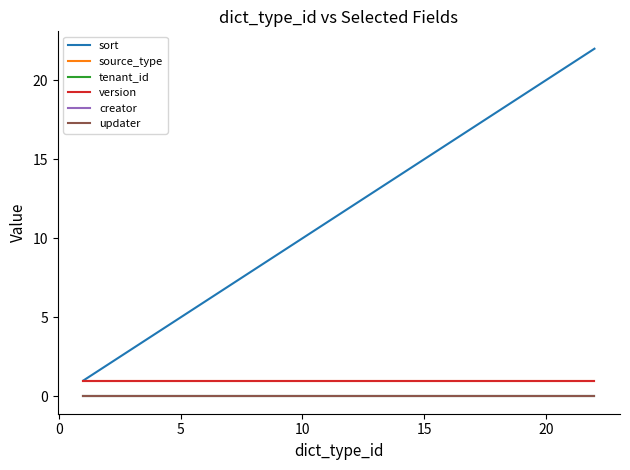

True or false: source_type and creator intersect in this chart.

False